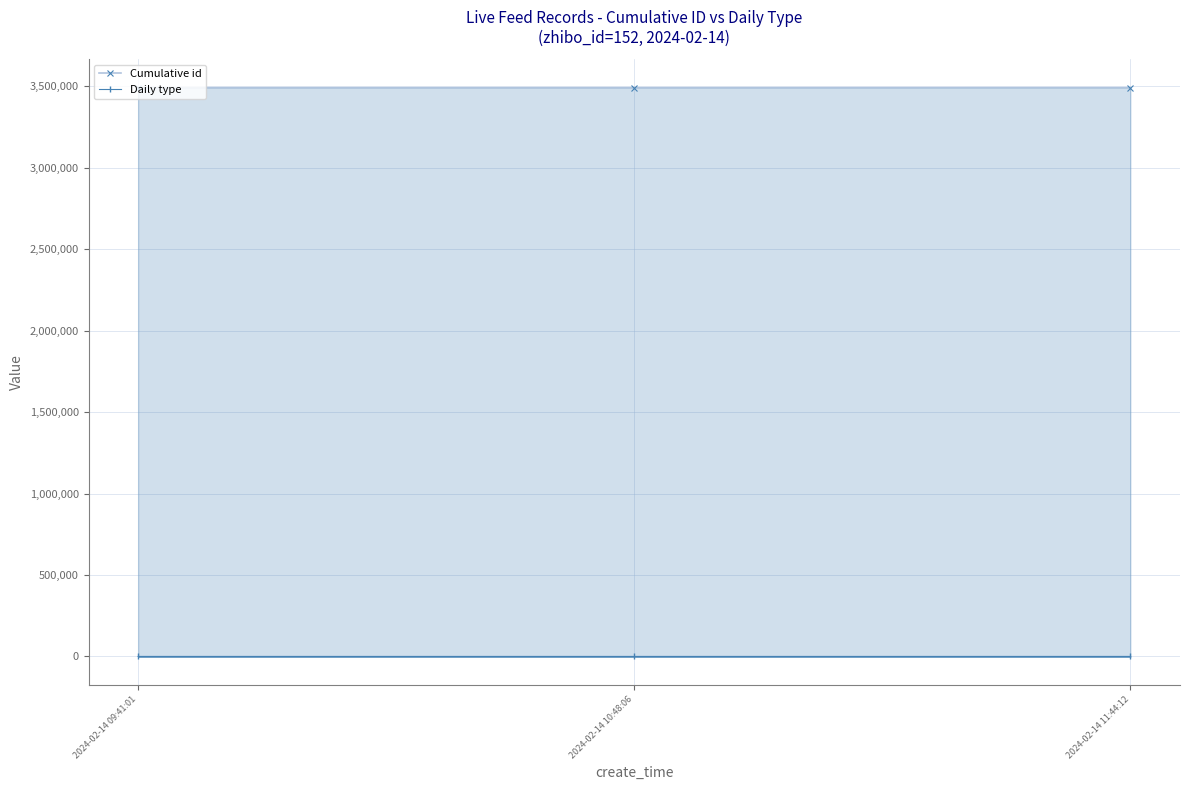

What is the difference between the maximum and second lowest values in the Cumulative id series?

148